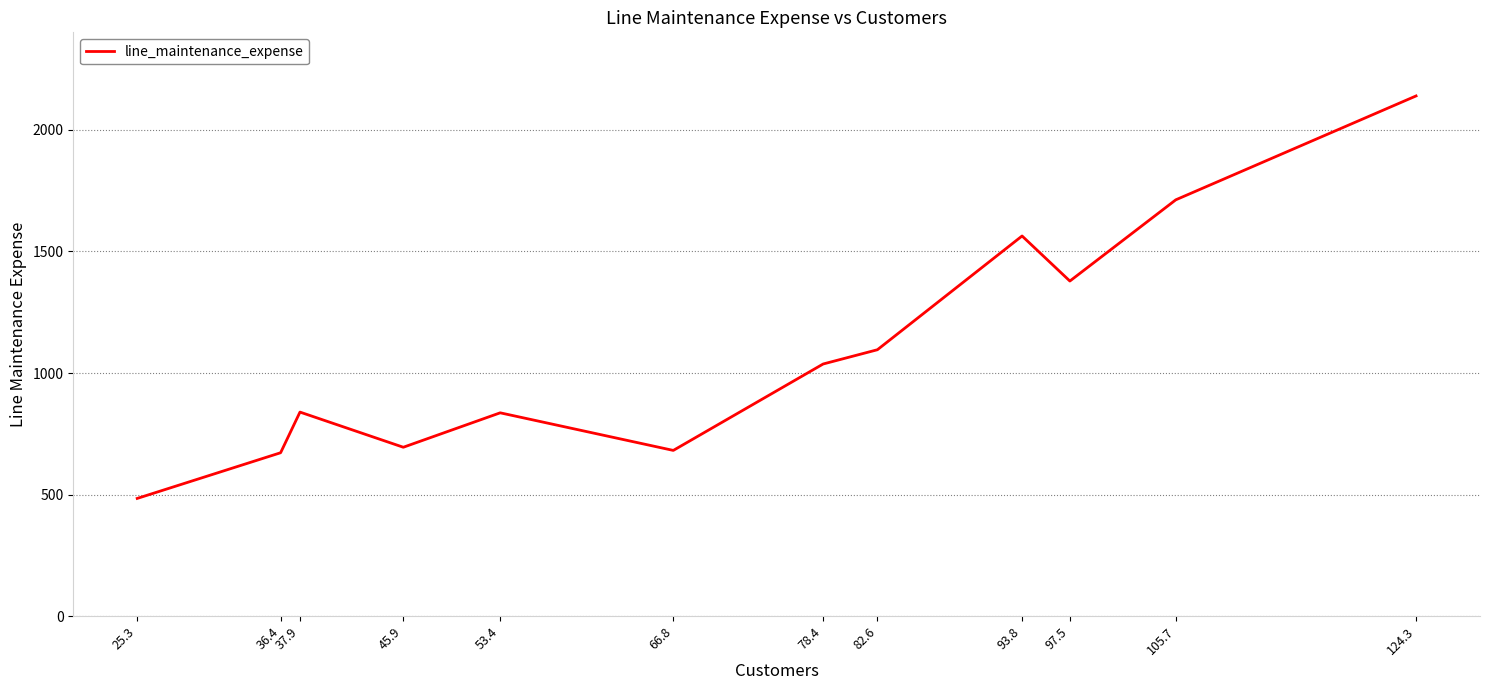

The chart shows a value of 1711.7 at 105.7. True or false?

True